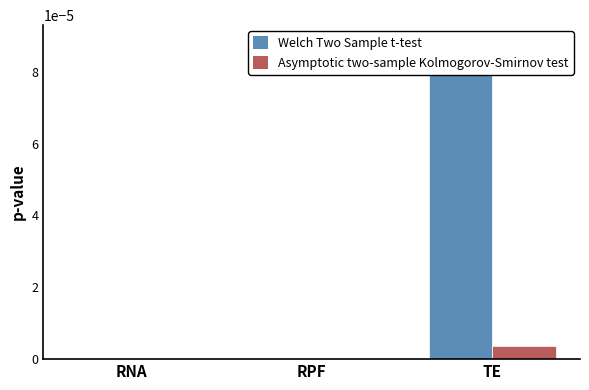

At how many categories does at least one series exceed 0?

3